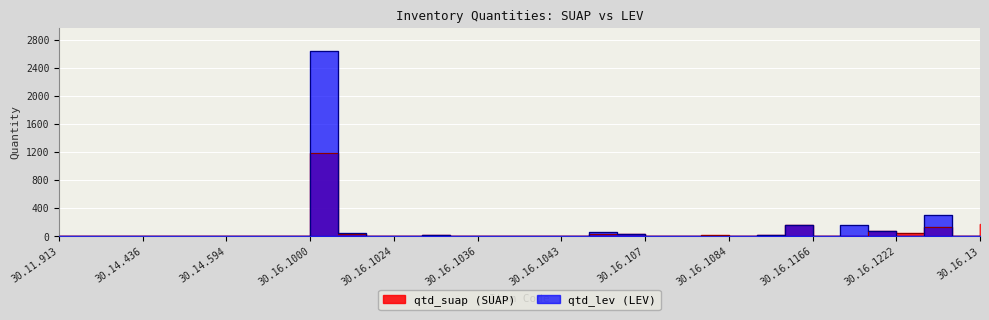

How many values in the qtd_lev series exceed 8?

15